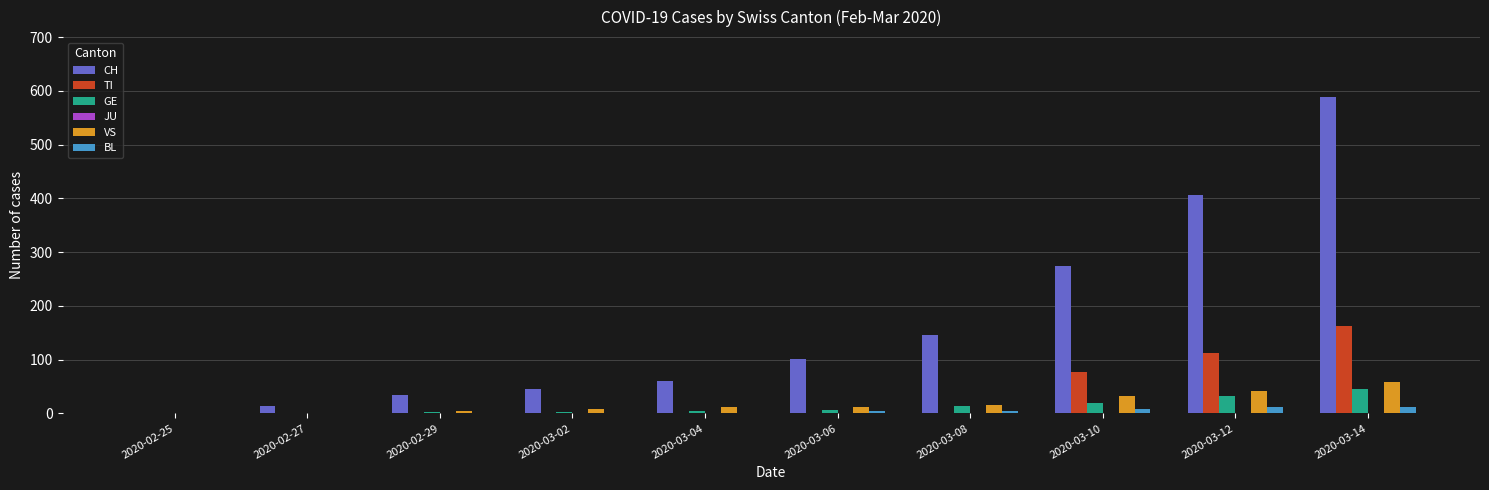

Which category has the highest value in the VS series?

2020-03-14